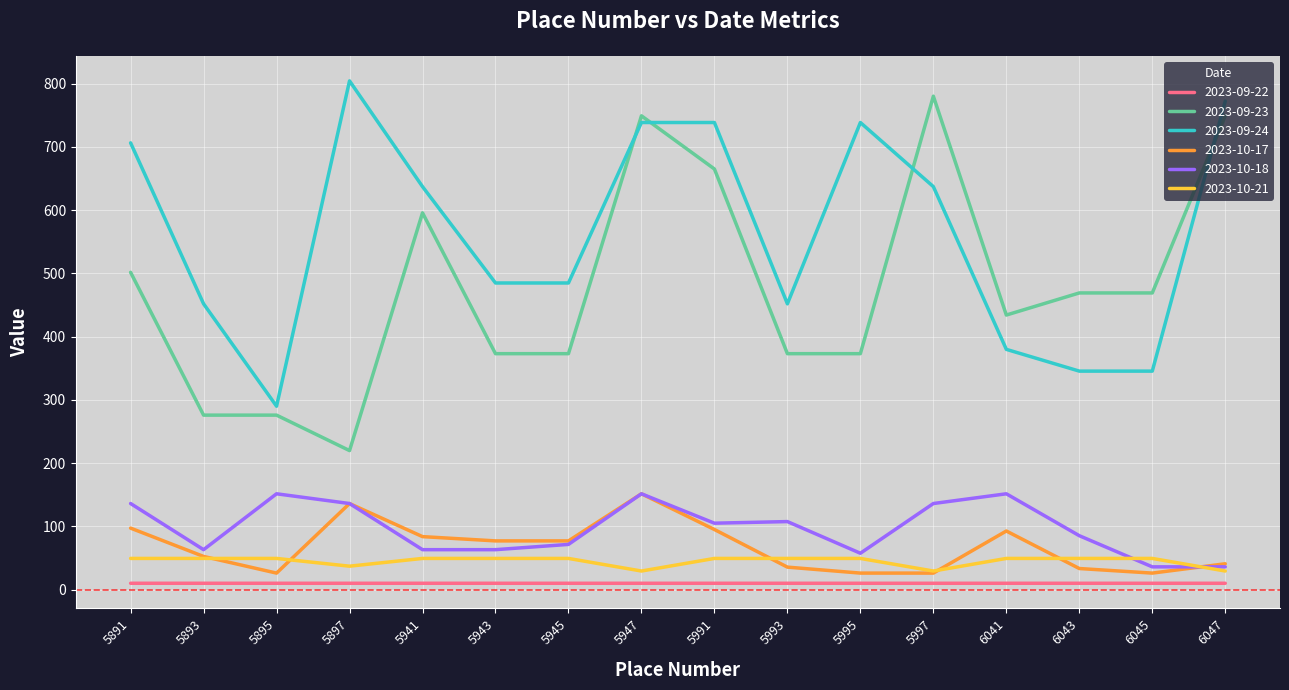

Between 5893 and 5995, which series saw the biggest shift?

2023-09-24